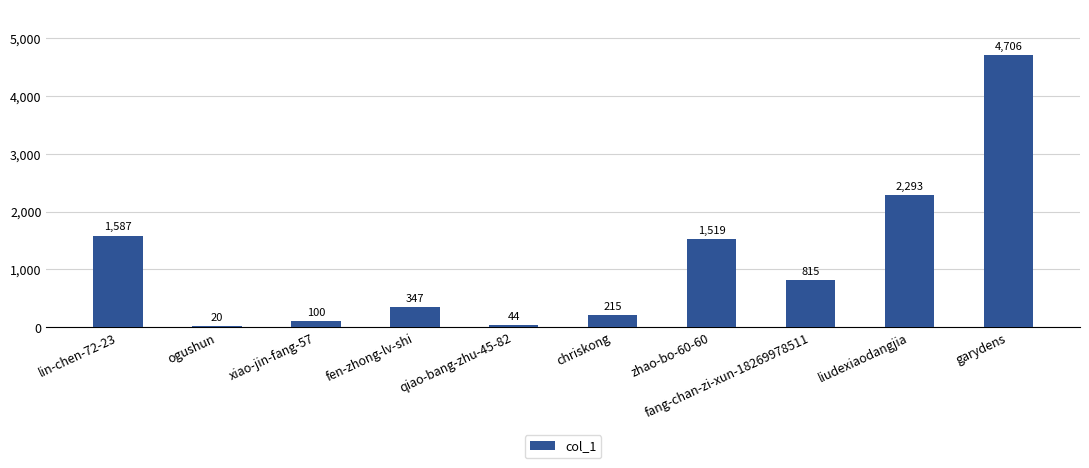

How many distinct data groups are displayed?

1